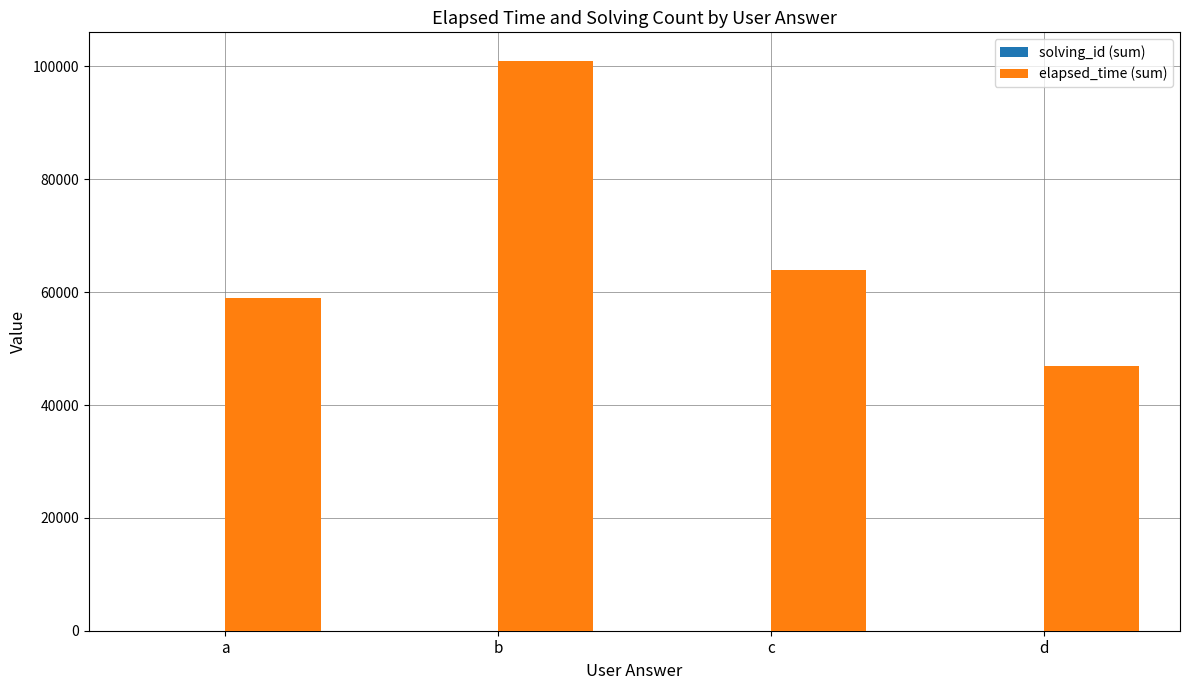

Which series changed the most between a and b?

elapsed_time (sum)